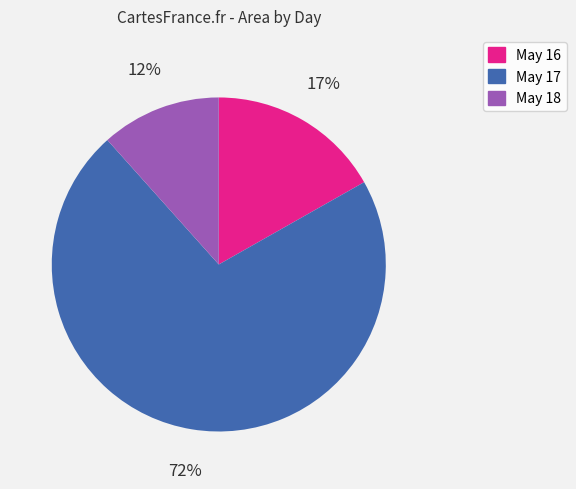

Is there any slice that represents more than half of the pie?

Yes